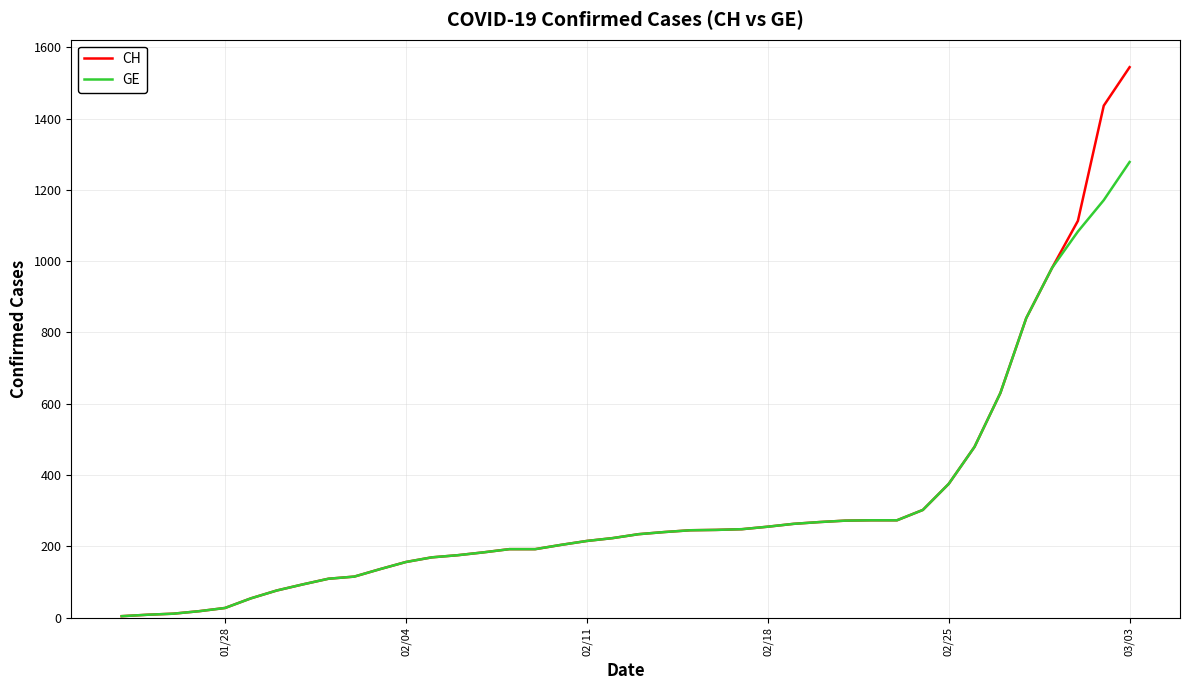

List the series in order of their peak value, lowest first.

GE, CH